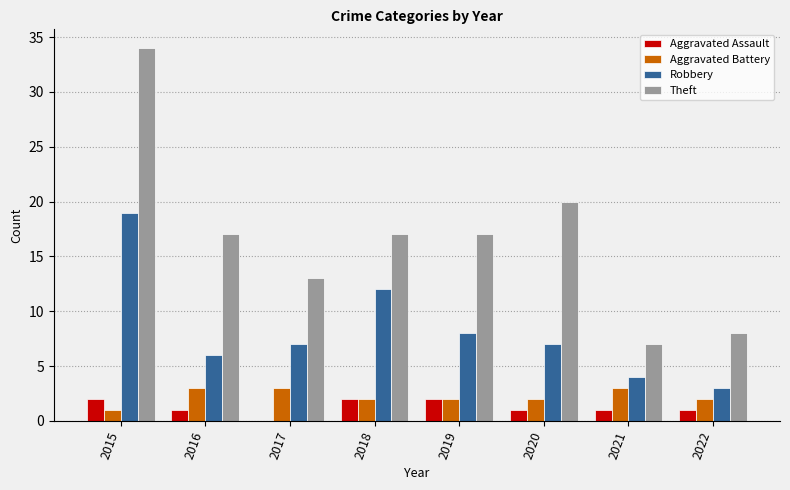

Which category has the highest value in the Robbery series?

2015